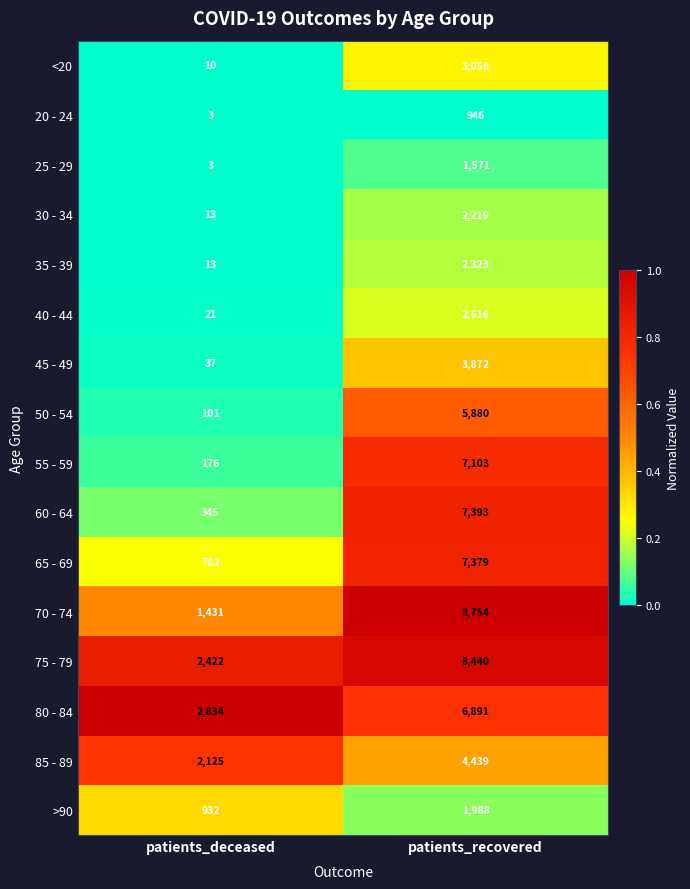

The 35 - 39 series shows 5 at patients_deceased. True or false?

False